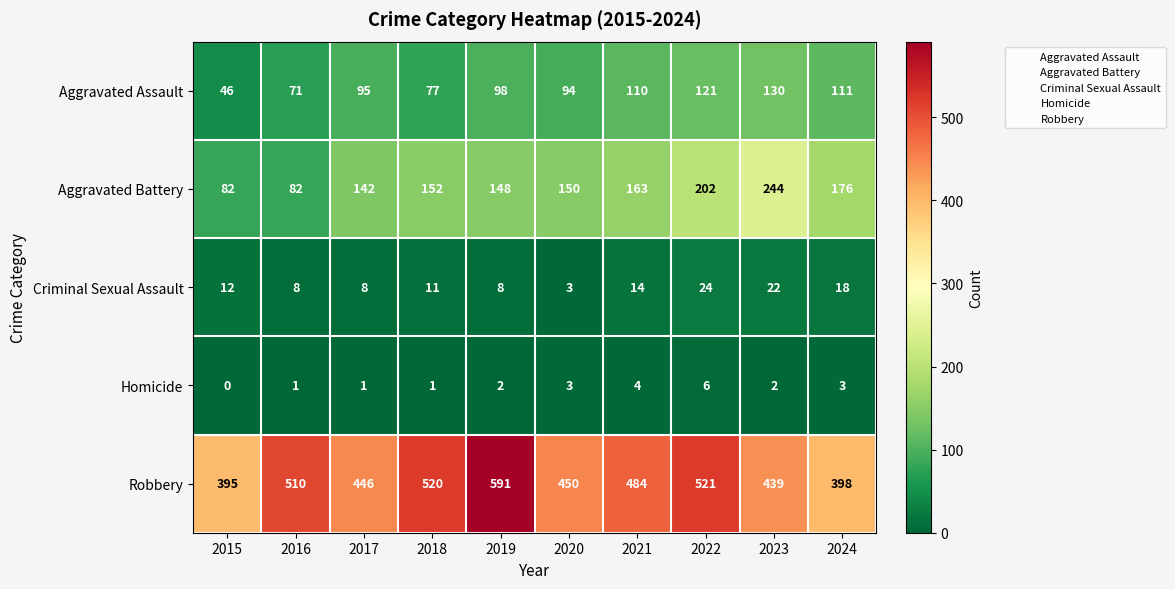

Which category has the lowest value across all series?

2015